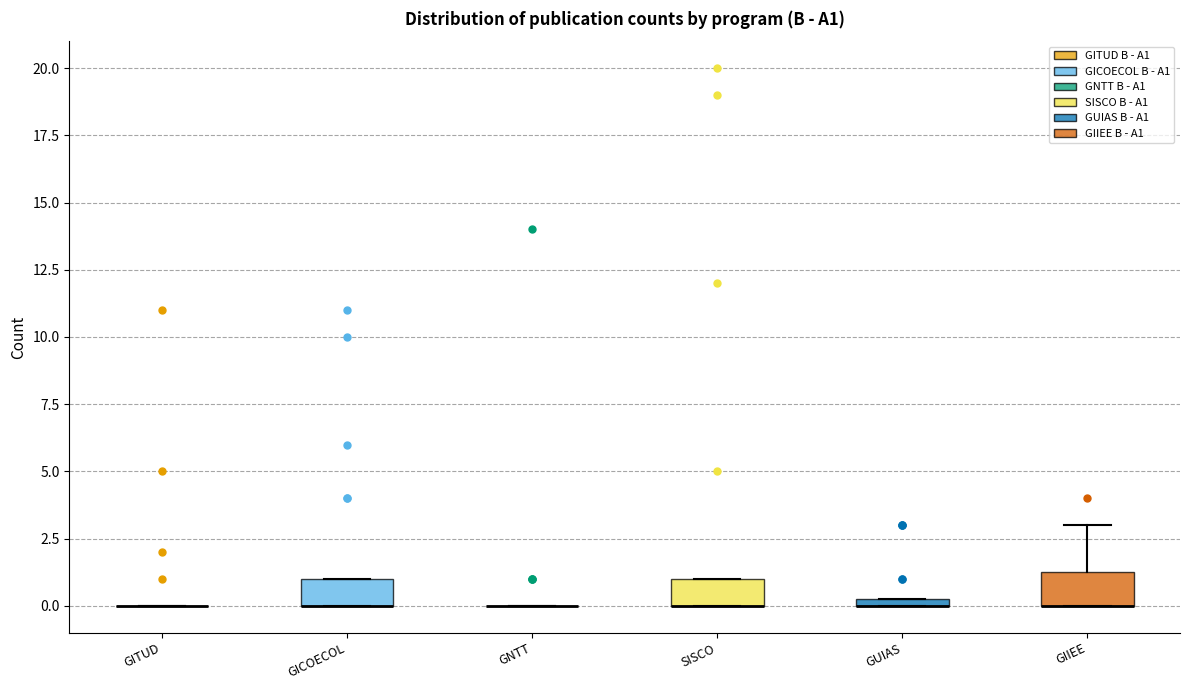

Where is the upper edge of the box for SISCO on the y-axis? The values are not printed on the chart, so give them approximately, as read against the axis.

1.0